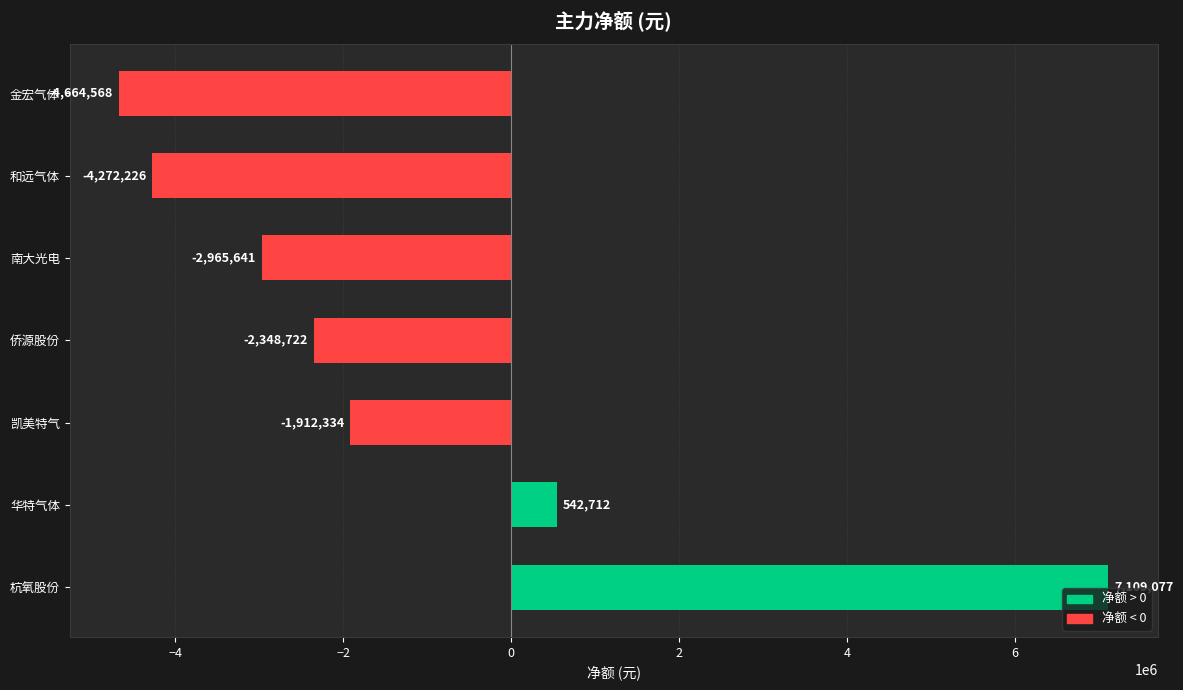

List the labels in order of value, smallest first.

金宏气体, 和远气体, 南大光电, 侨源股份, 凯美特气, 华特气体, 杭氧股份